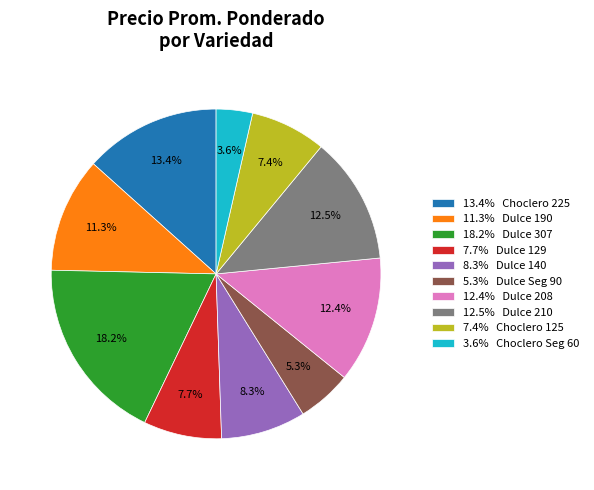

Approximately how many times larger is the value at 5.3% Dulce Seg 90 compared to 12.5% Dulce 210?

0.4